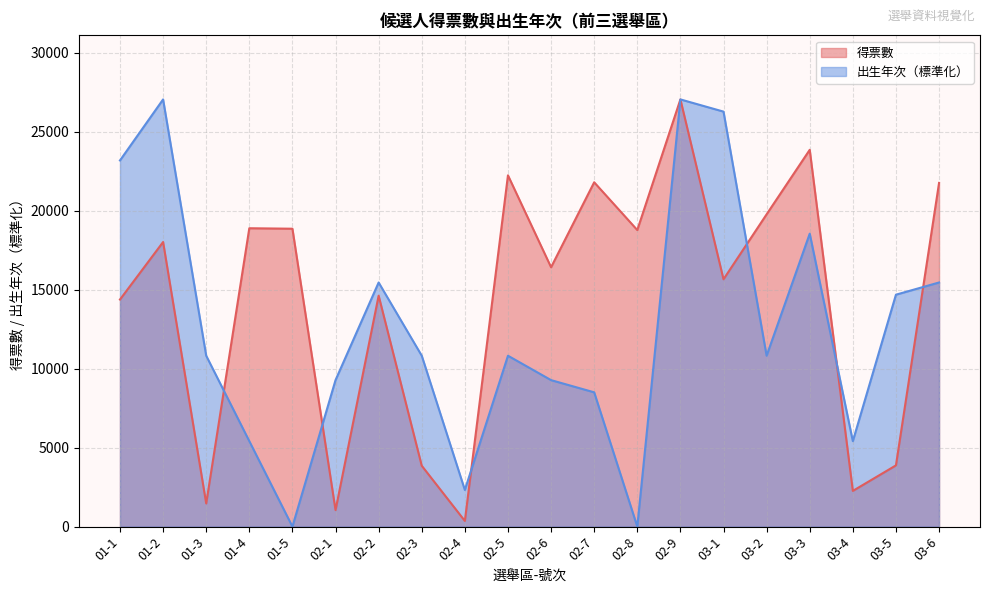

Rank the series by their average value, from lowest to highest.

出生年次（標準化）, 得票數